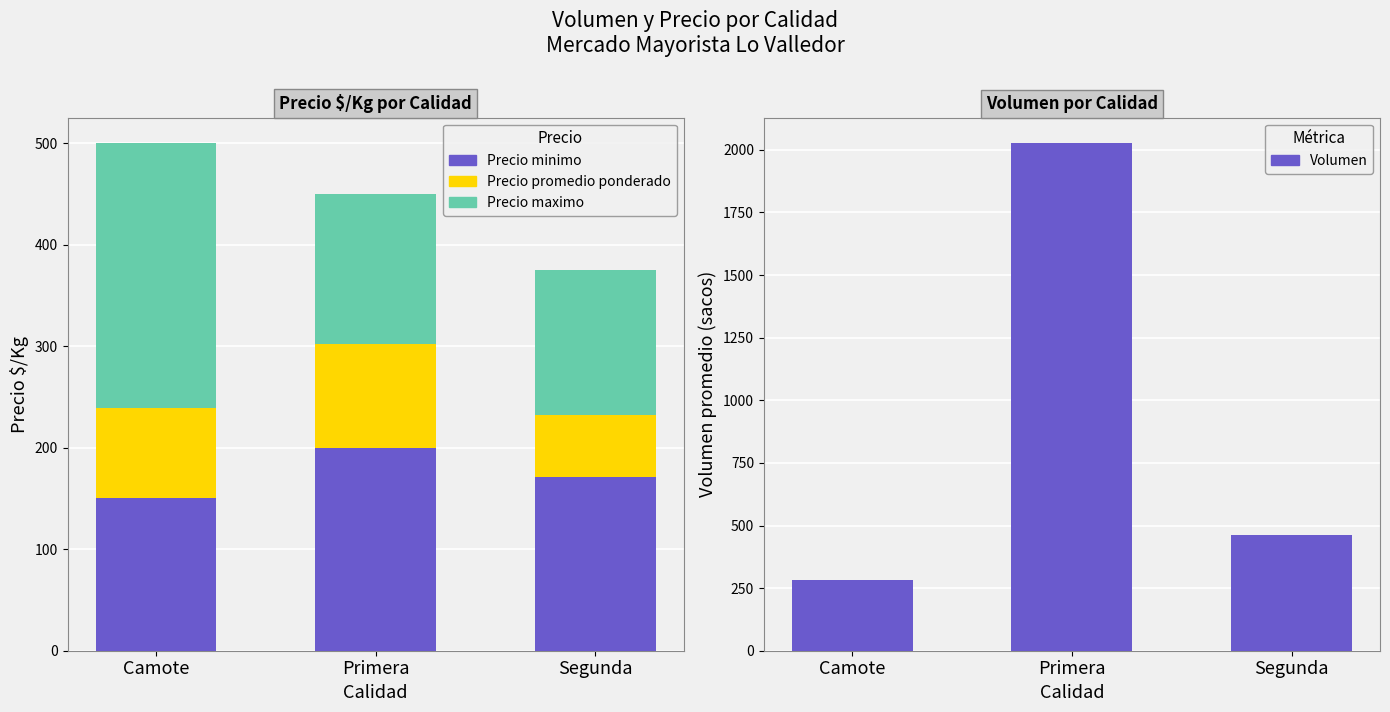

How many values in the Precio minimo series exceed 171?

1